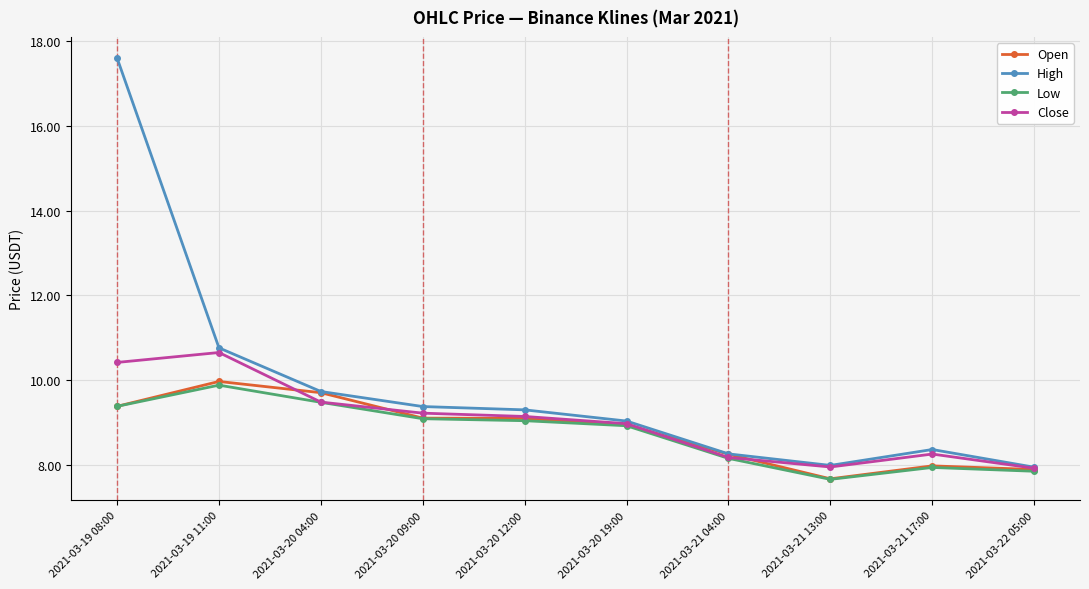

At which label does High reach its peak?

2021-03-19 08:00